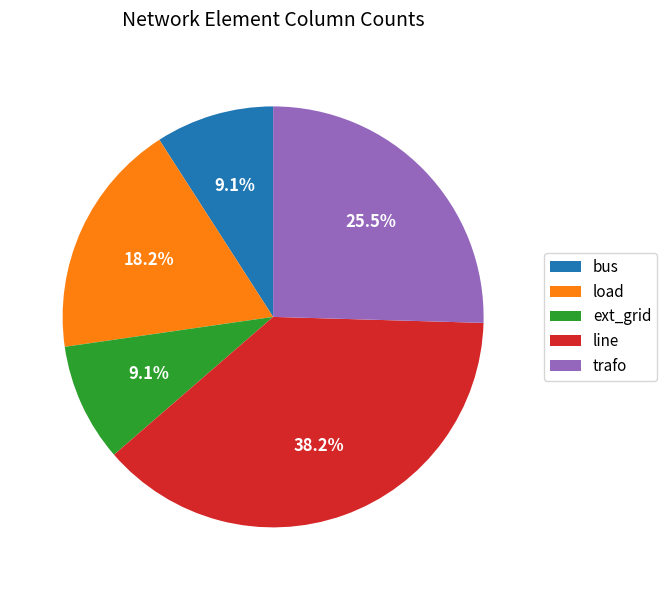

How many slices are in this pie chart?

5